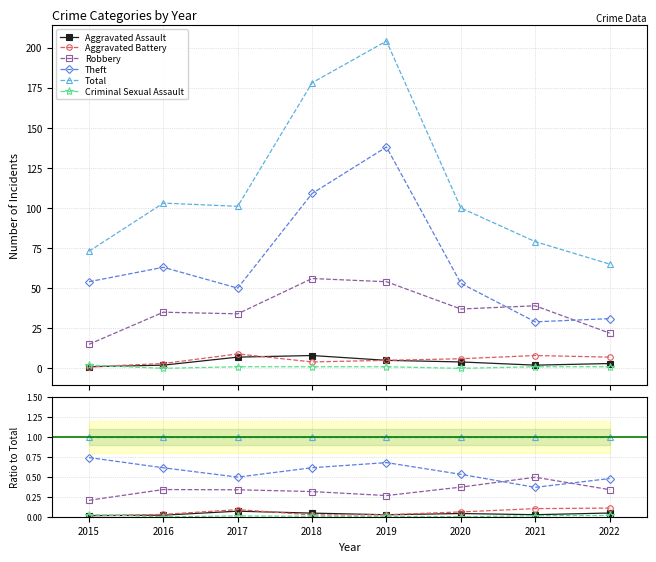

How many values in the Criminal Sexual Assault series exceed 0?

6